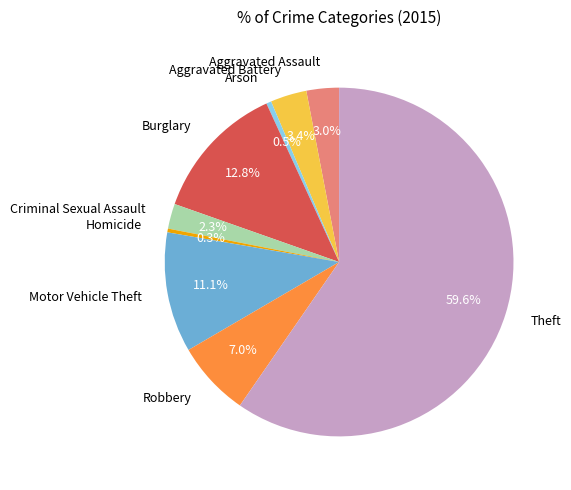

Which slice is the largest?

Theft